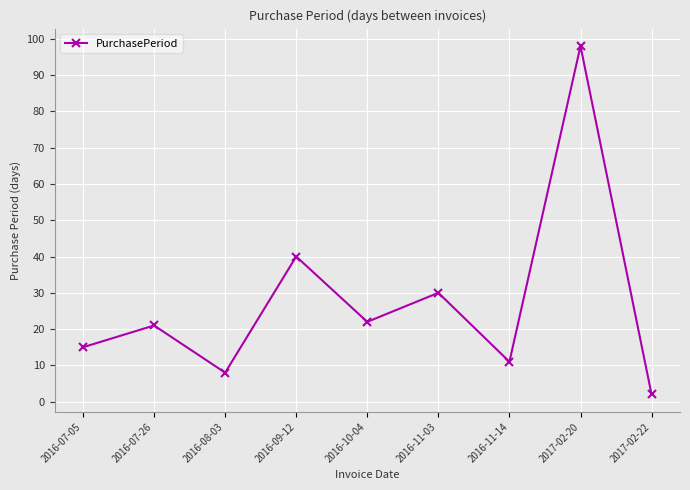

The chart shows a value of 11 at 2016-11-14. True or false?

True